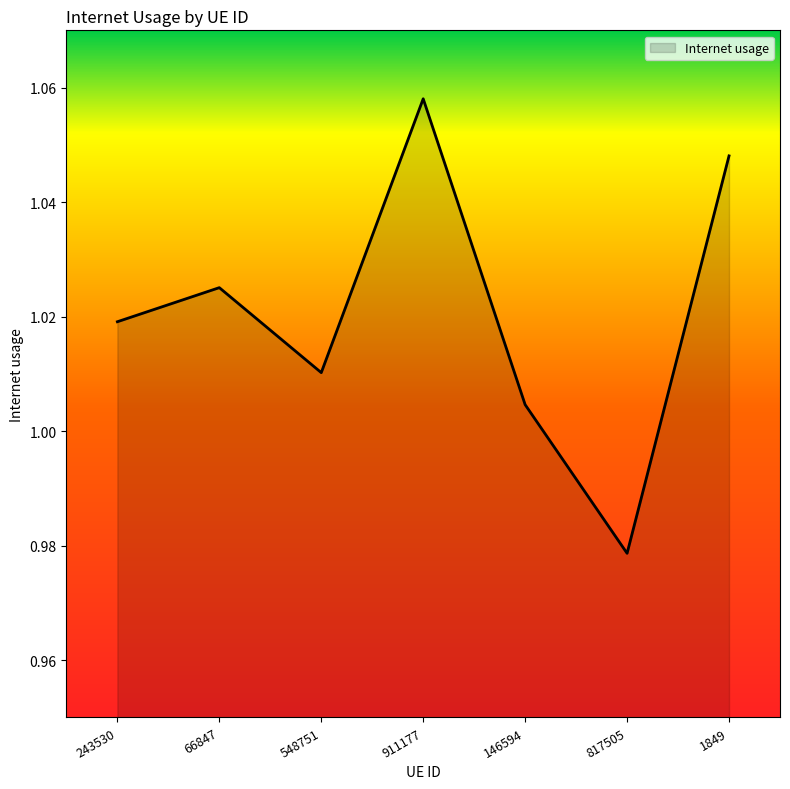

What position from the left is 146594?

5